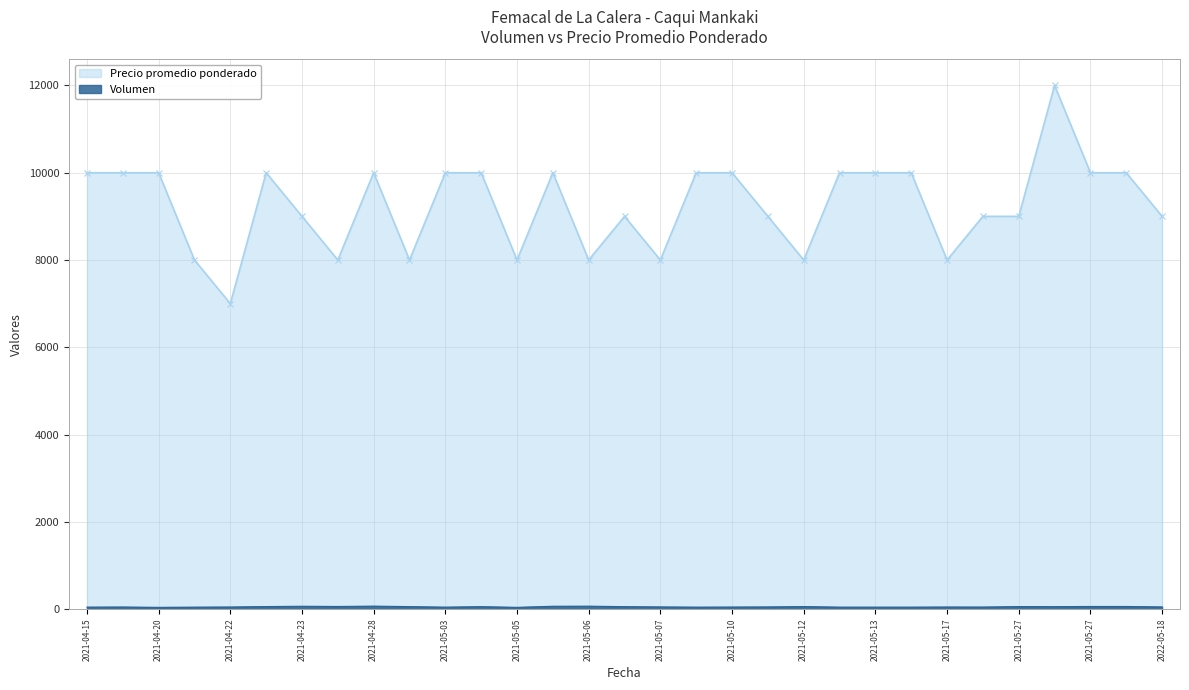

Is it true that Precio promedio ponderado equals 4278 at 2021-04-22?

False